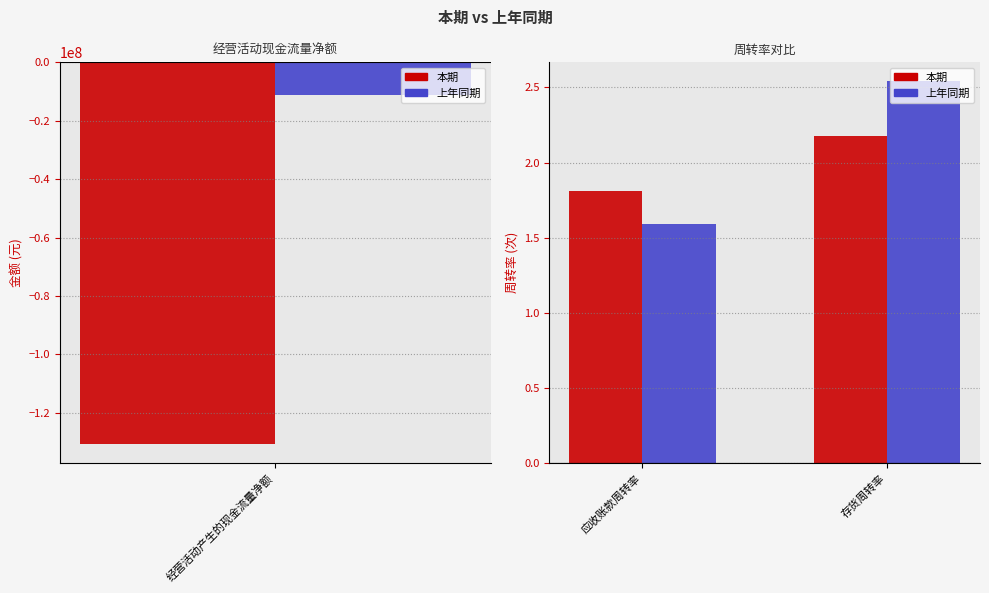

How many 本期 values are between 1 and 2?

1